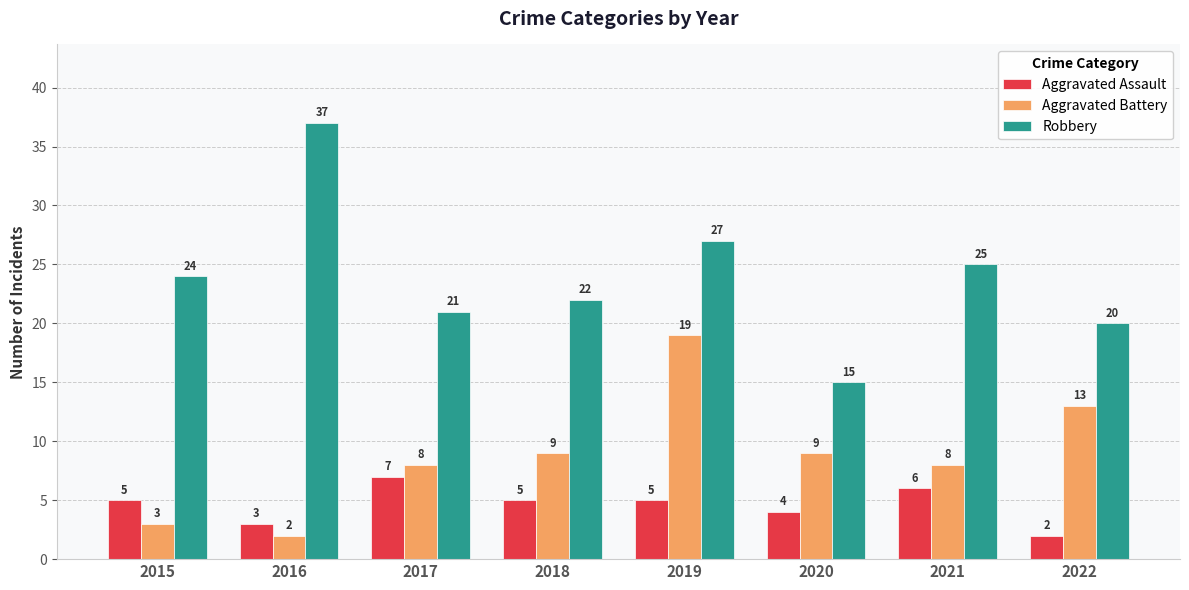

What is the difference between the maximum and minimum values in the Robbery series?

22